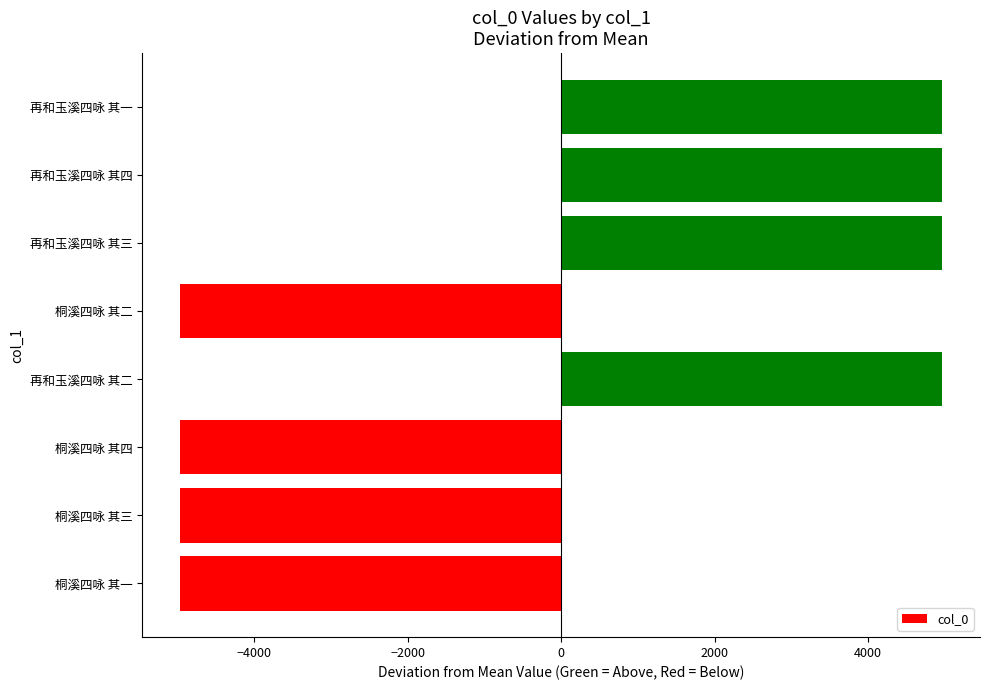

Between 再和玉溪四咏 其一 and 桐溪四咏 其一, which is larger?

再和玉溪四咏 其一